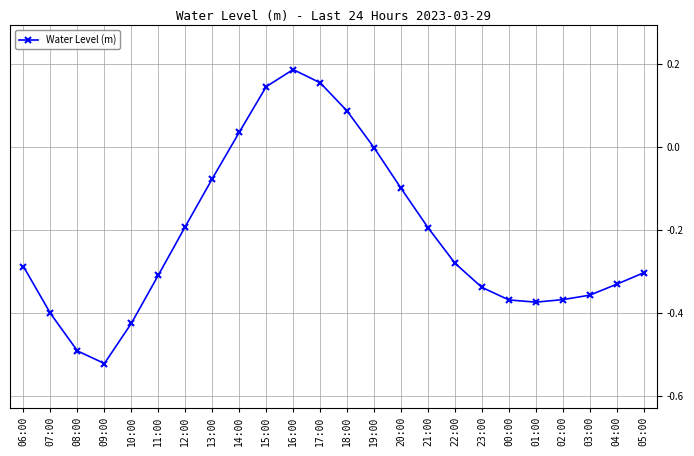

Which category has the lowest value across all series?

09:00